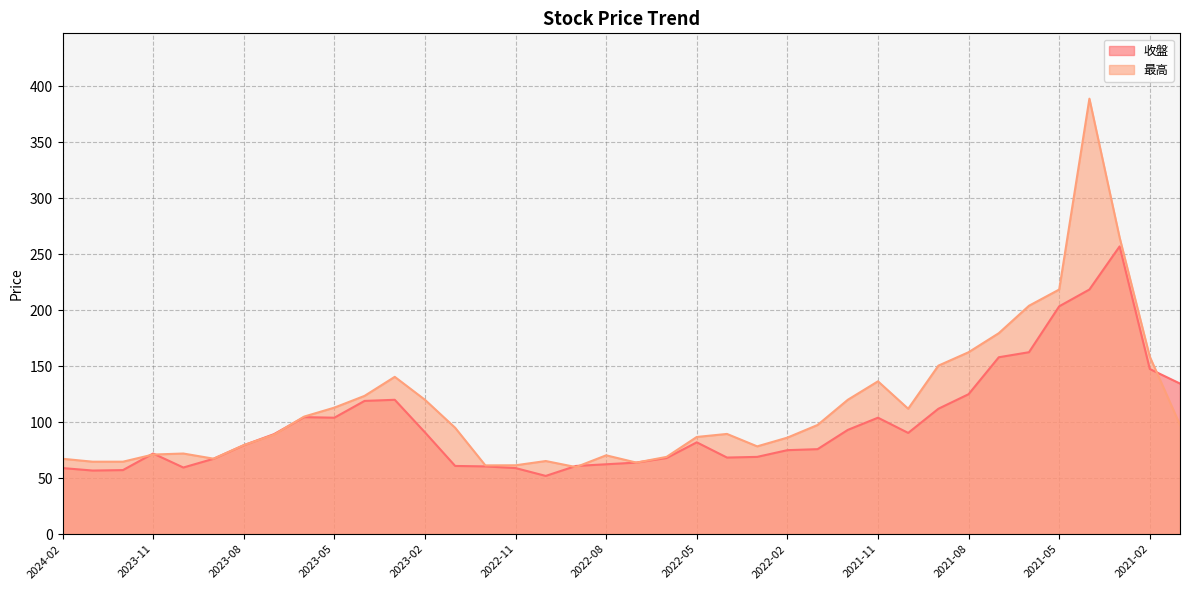

Which label corresponds to the smallest value in the chart?

2022-10